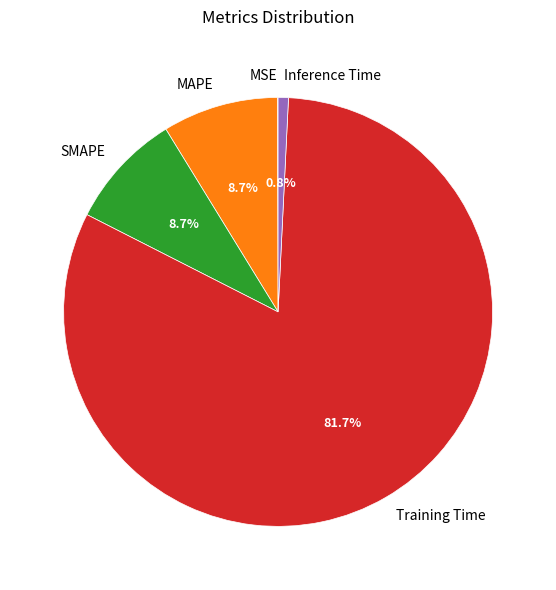

Which has a higher value, Training Time or MAPE?

Training Time